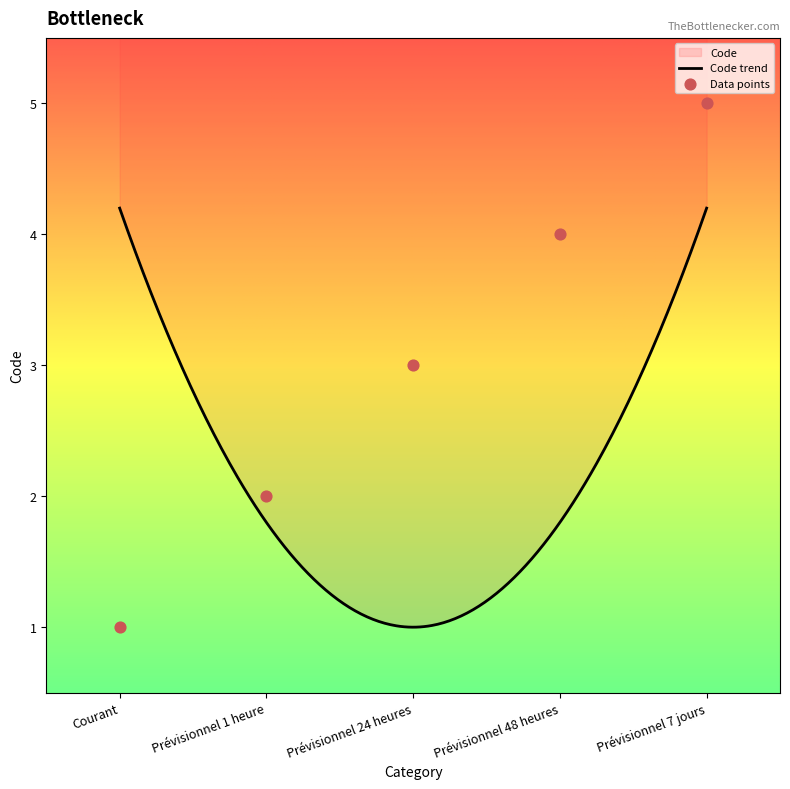

What is the change in value from Prévisionnel 24 heures to Prévisionnel 48 heures?

+1